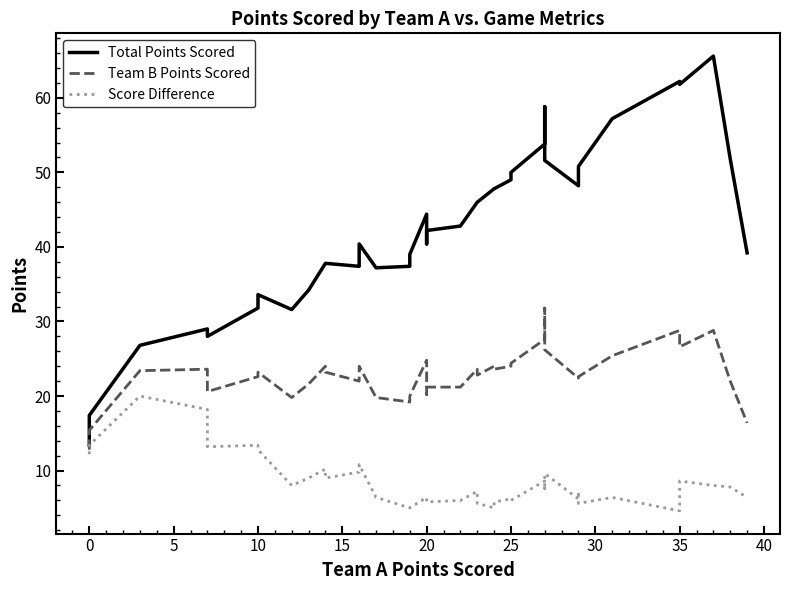

List the series in order of their overall mean, lowest first.

Score Difference, Team B Points Scored, Total Points Scored